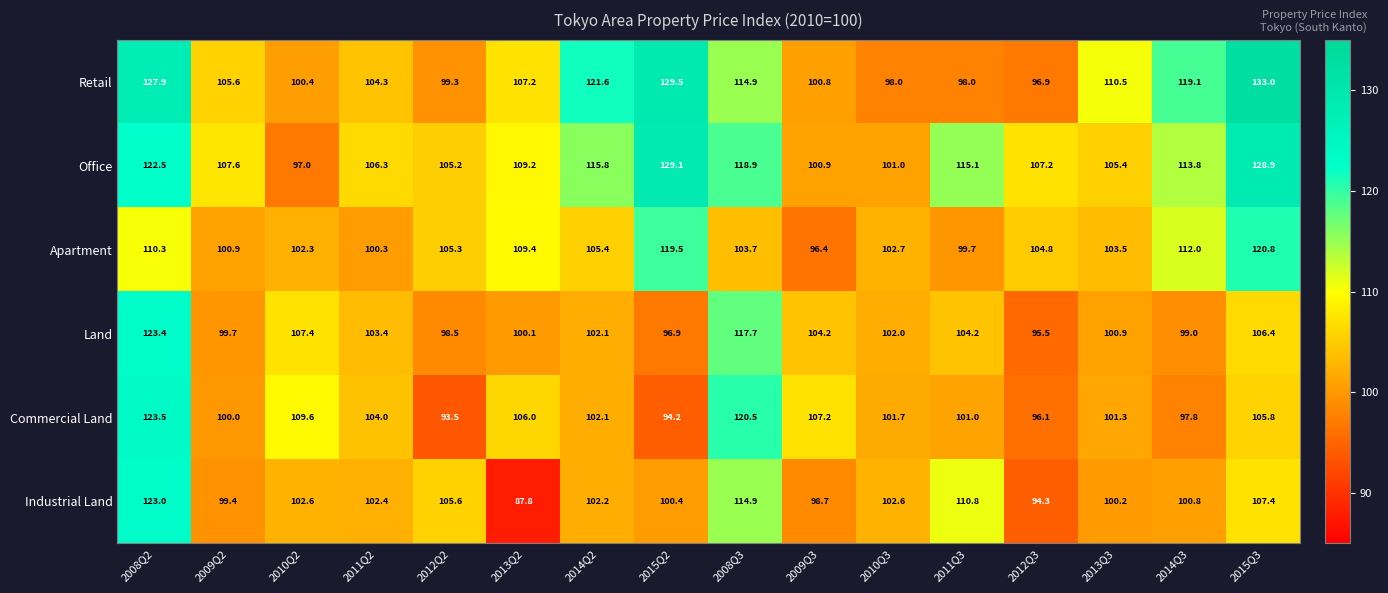

Count the number of categories in the chart.

16